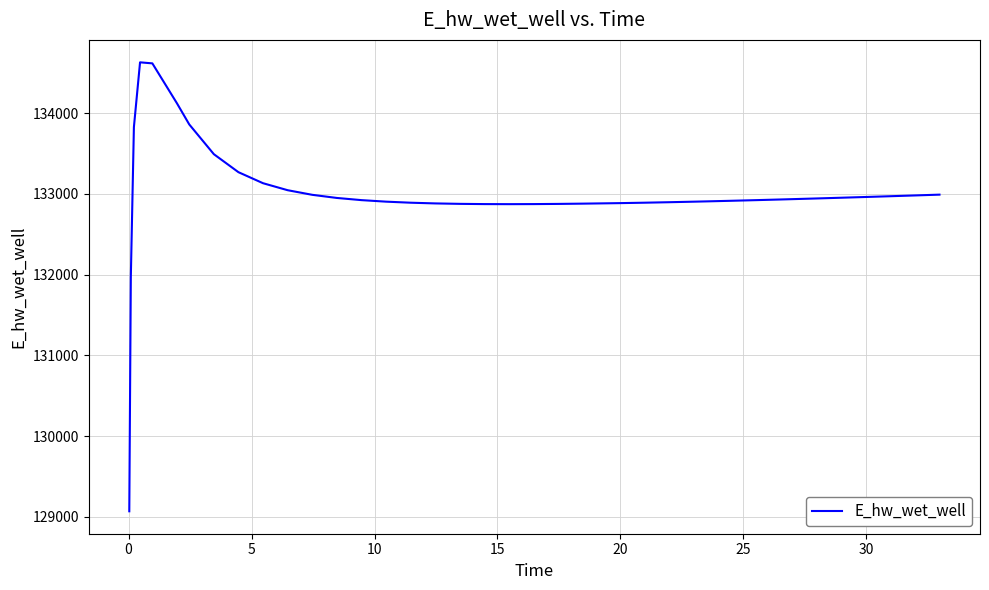

What is the greatest value displayed?

134628.0